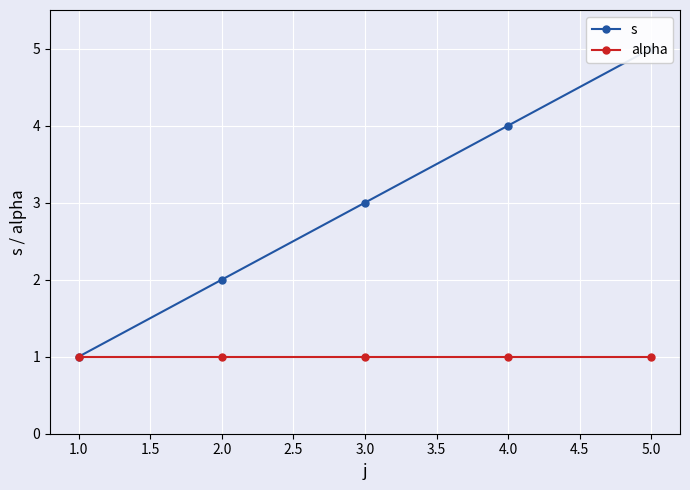

Reading right to left, list all the values displayed in this chart.

s: 5	4	3	2	1
alpha: 1	1	1	1	1